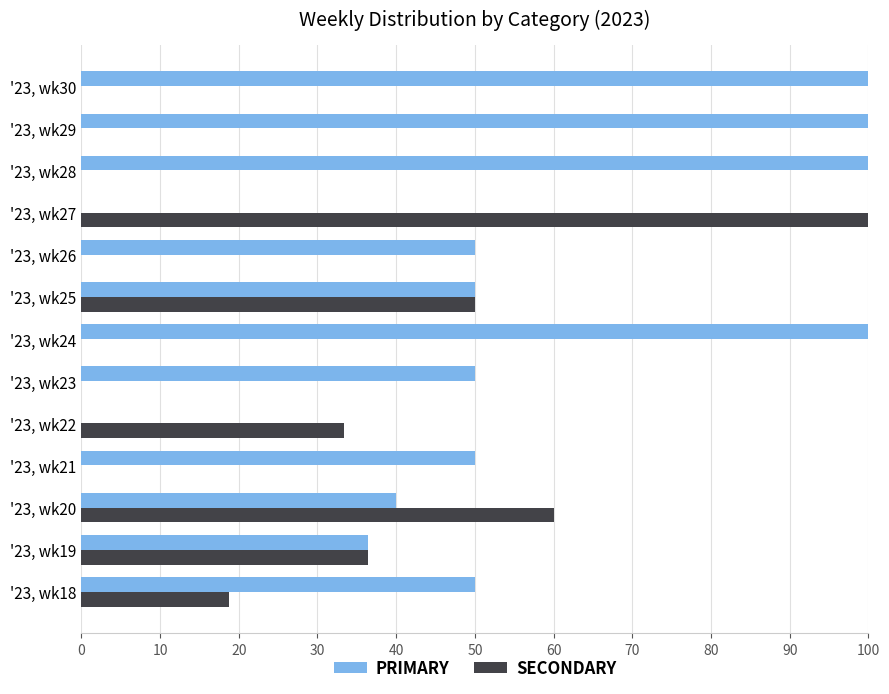

True or false: SECONDARY has a value of 50.0 at '23, wk25.

True